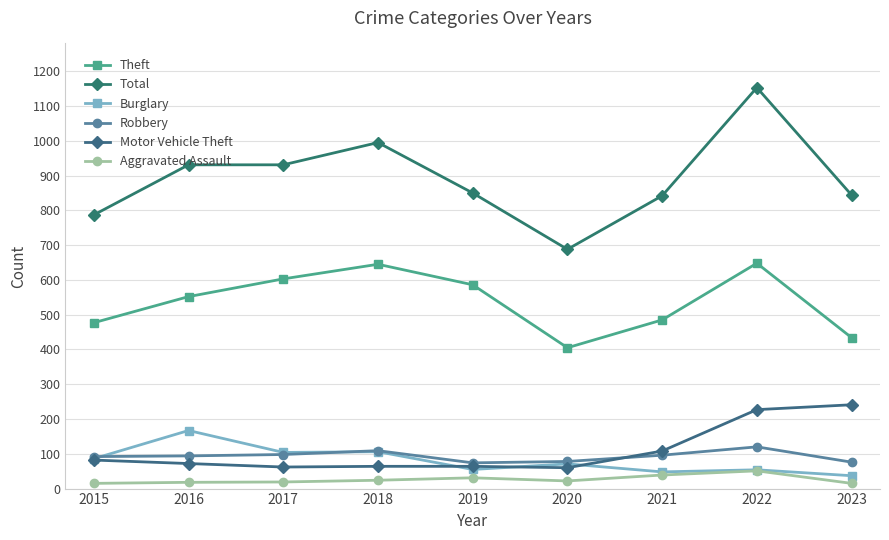

How many lines are shown in the chart?

6